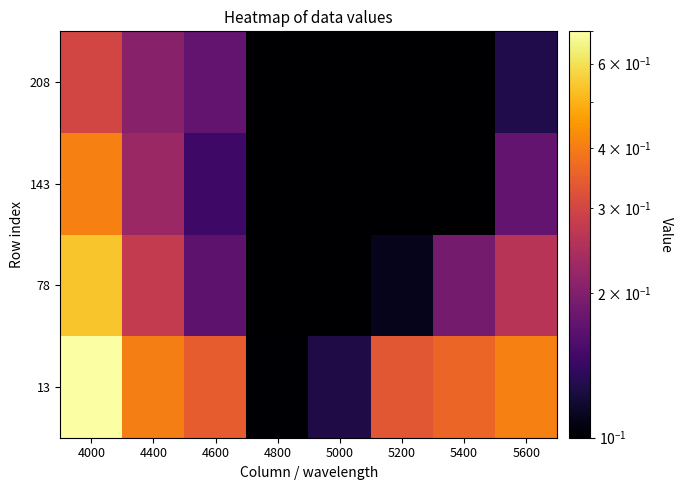

Rank the series by their maximum value, from highest to lowest.

13, 78, 143, 208